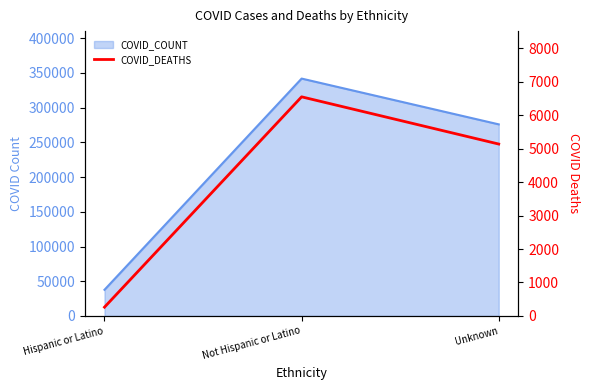

How many lines are shown in the chart?

1